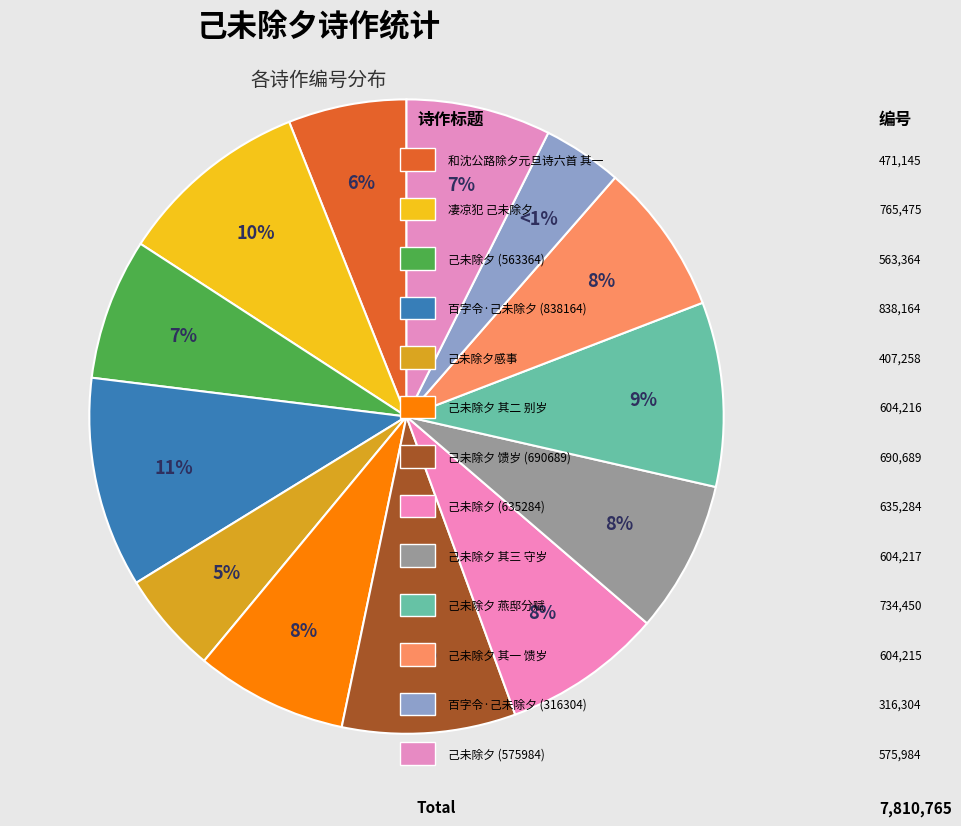

To the nearest percent, what portion does 己未除夕与彭古晋先生及许元方金云六守岁燕邸分赋 represent?

9%